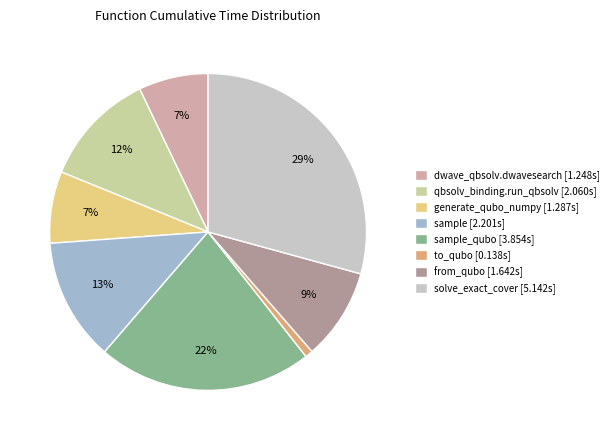

Does solve_exact_cover [5.142s] represent more than half of the total?

No